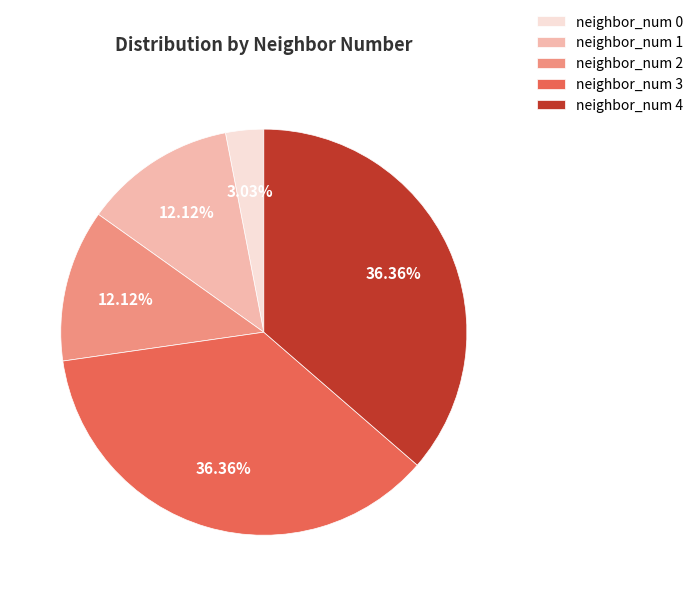

Between neighbor_num 0 and neighbor_num 4, which is larger?

neighbor_num 4